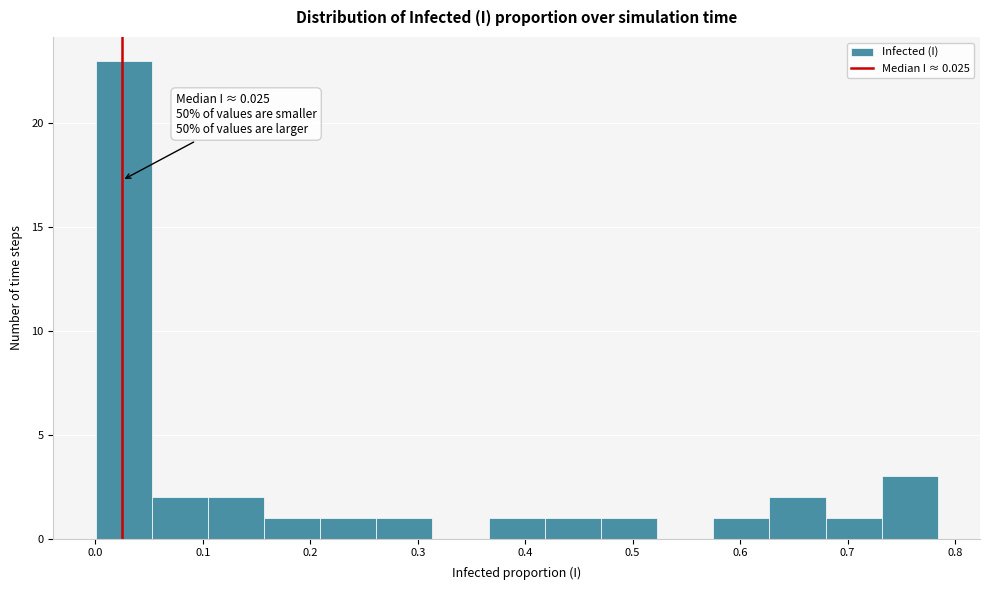

Which range on the x-axis has the tallest bar?

0.00 to 0.05